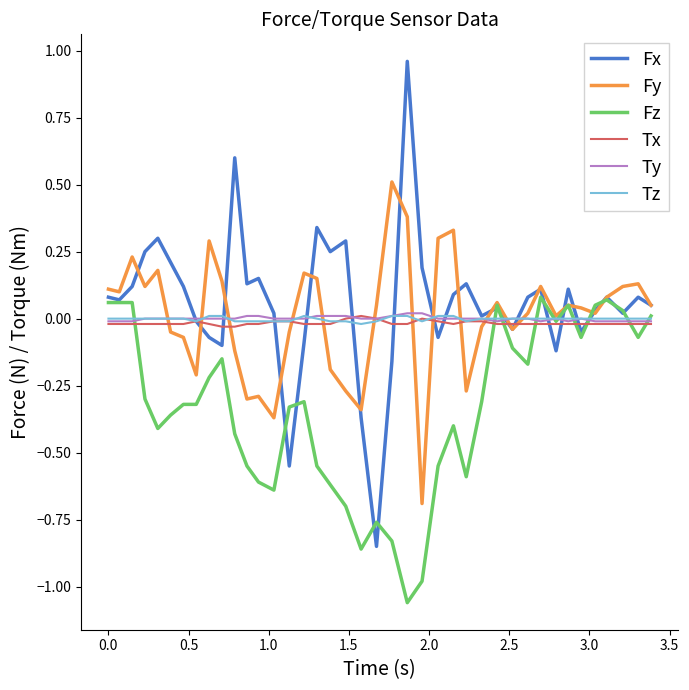

Which series has the widest spread of values?

Fx